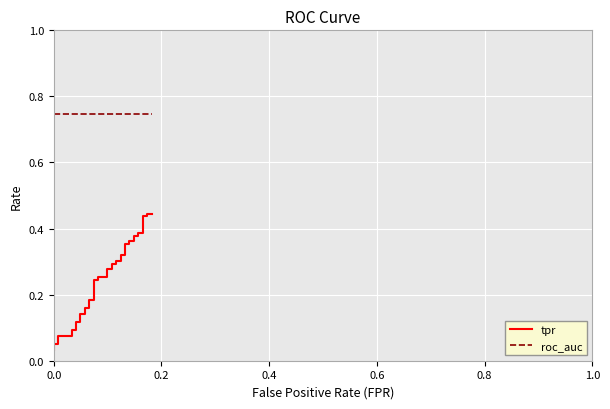

List the series in order of their peak value, highest first.

roc_auc, tpr